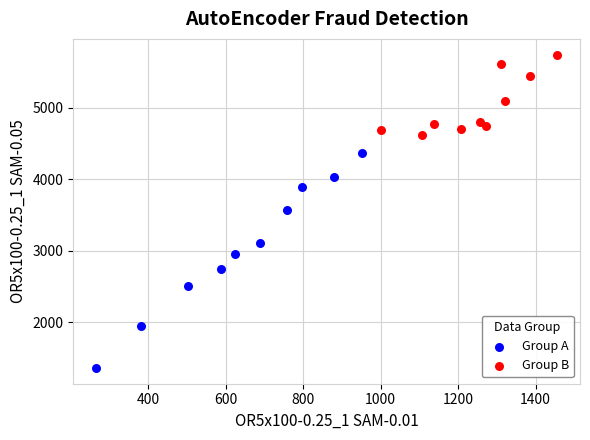

Which series reaches the maximum Y coordinate?

Group B